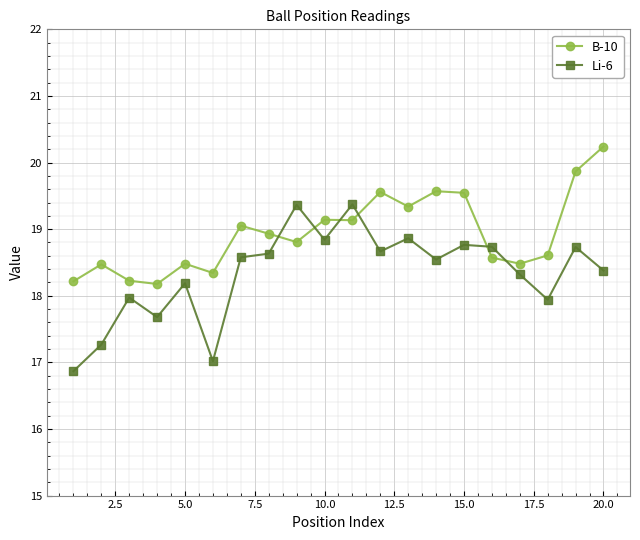

How many lines are shown in the chart?

2